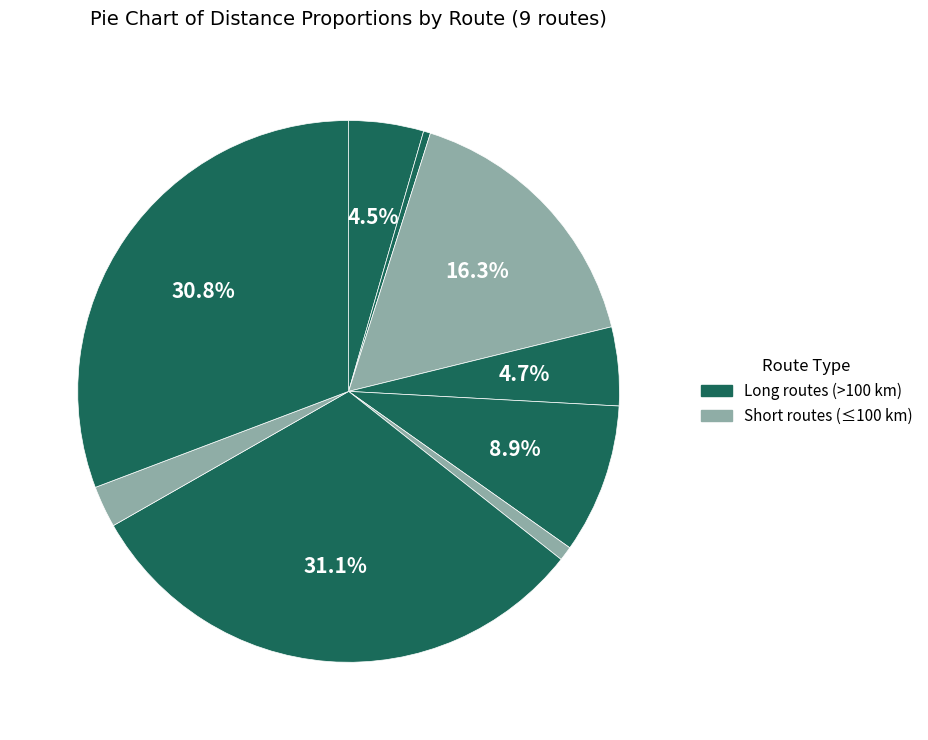

How many segments does this pie chart have?

9